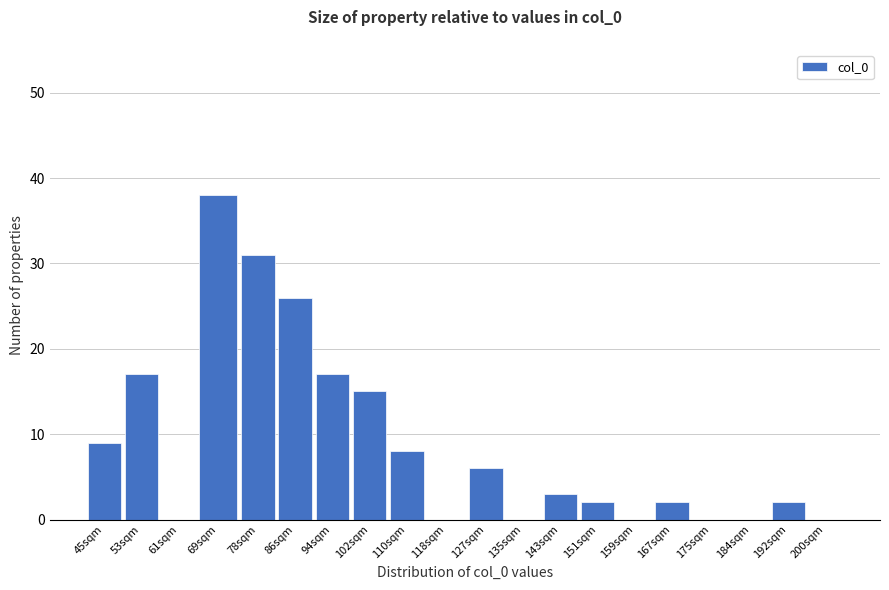

Reading left to right, transcribe all the data shown in this chart.

45sqm=9	53sqm=17	61sqm=0	69sqm=38	78sqm=31	86sqm=26	94sqm=17	102sqm=15	110sqm=8	118sqm=0	127sqm=6	135sqm=0	143sqm=3	151sqm=2	159sqm=0	167sqm=2	175sqm=0	184sqm=0	192sqm=2	200sqm=0